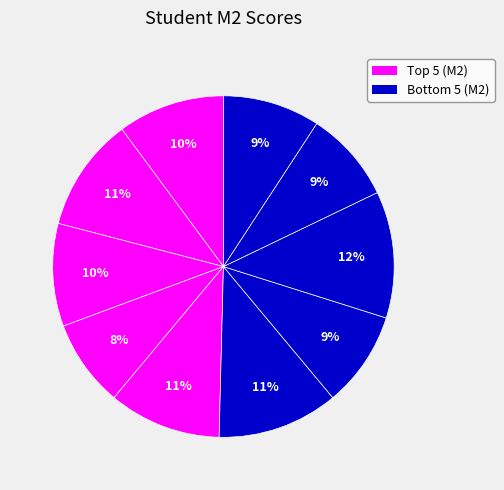

How many segments does this pie chart have?

10